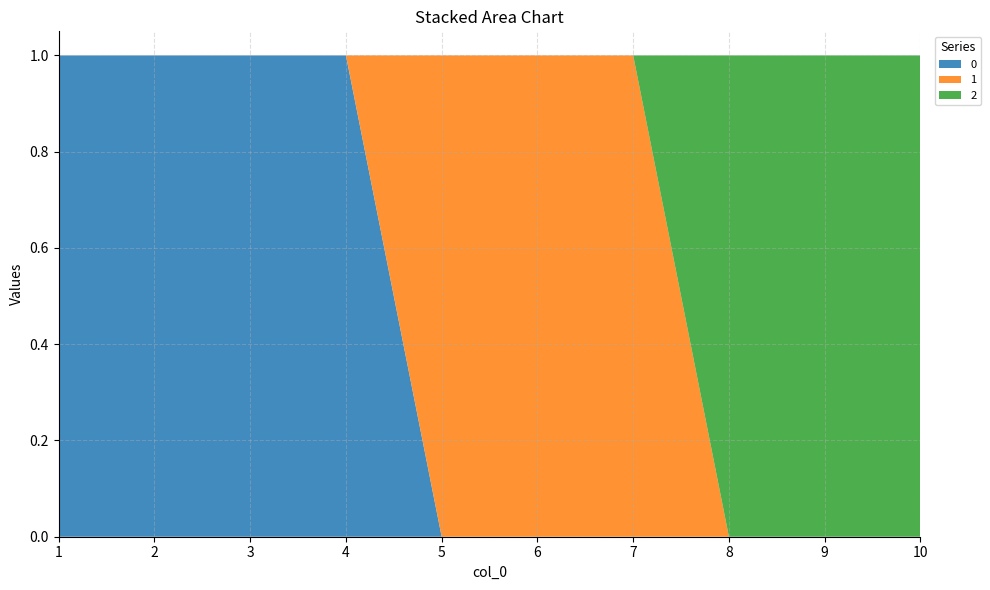

Reading left to right, transcribe all the data shown in this chart.

0: 1=1	2=1	3=1	4=1	5=0	6=0	7=0	8=0	9=0	10=0
1: 1=0	2=0	3=0	4=0	5=1	6=1	7=1	8=0	9=0	10=0
2: 1=0	2=0	3=0	4=0	5=0	6=0	7=0	8=1	9=1	10=1